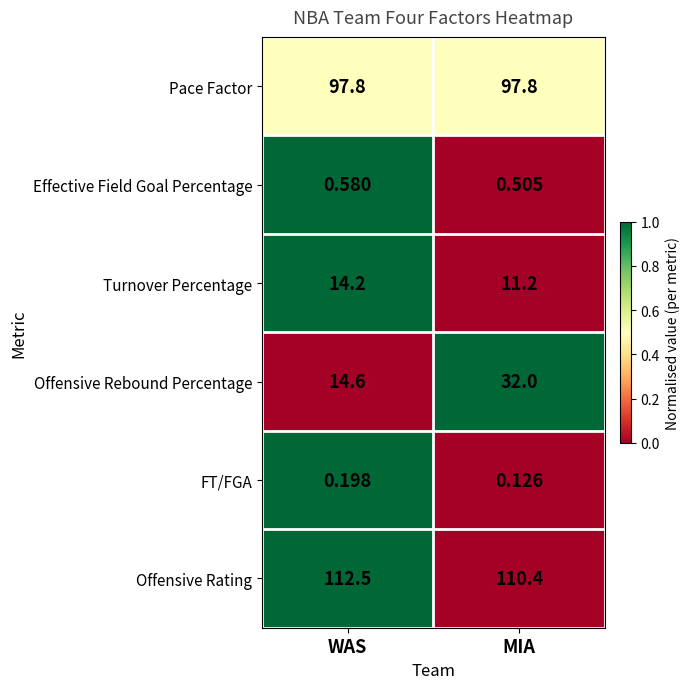

At which category does the chart reach its peak across all series?

WAS